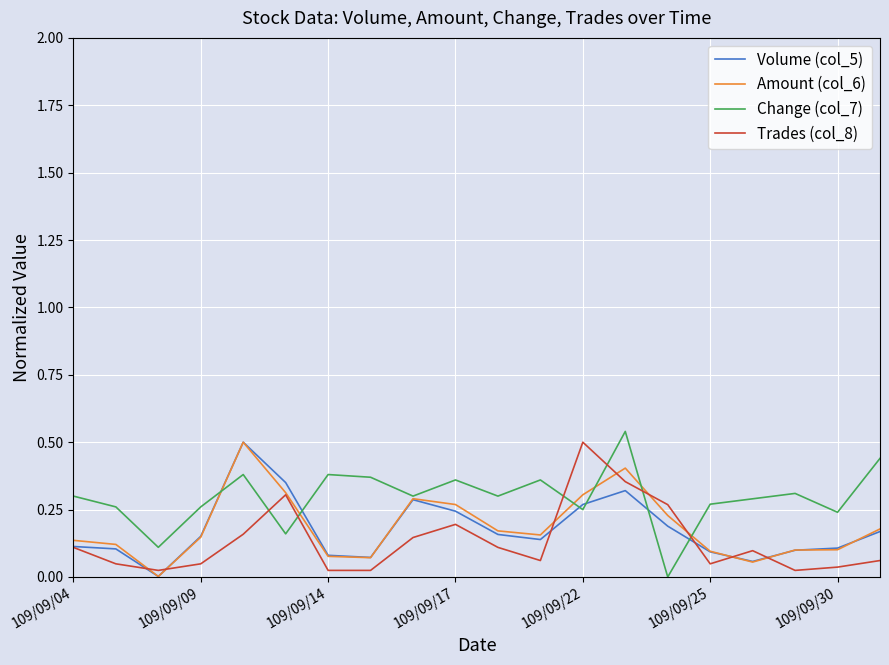

Which series ends up on top after the final intersection of Trades (col_8) and Change (col_7)?

Change (col_7)